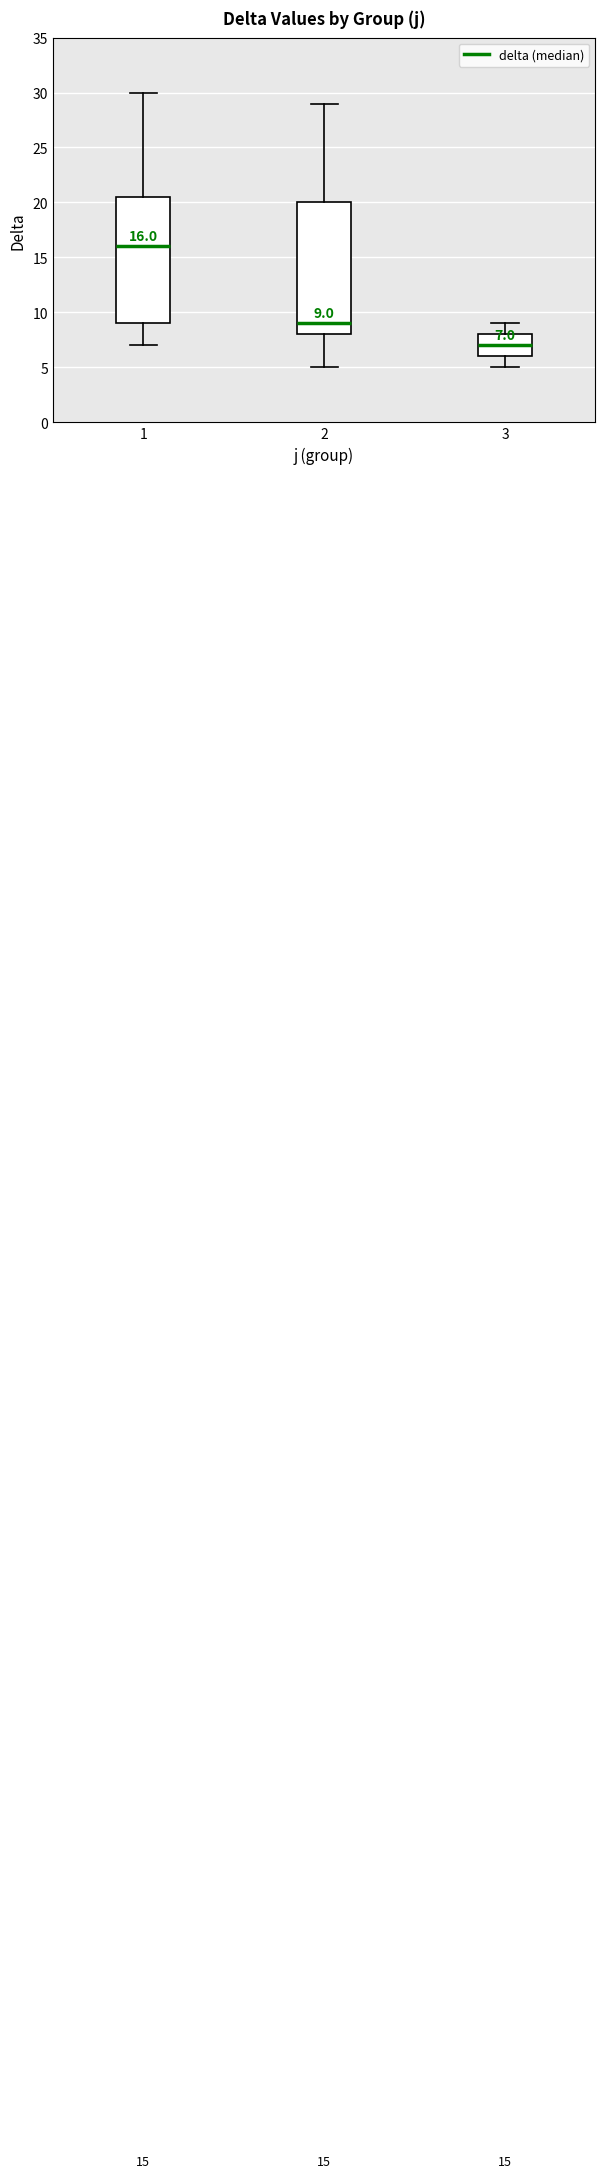

Which box is the tallest, from its lower edge to its upper edge?

2